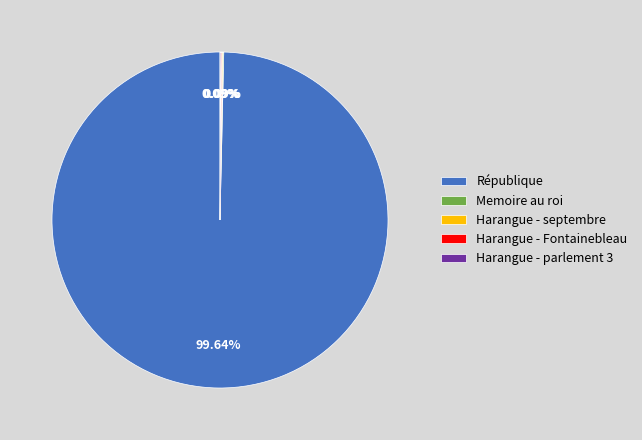

To the nearest percent, what is the difference between the largest and smallest slice percentages?

100%